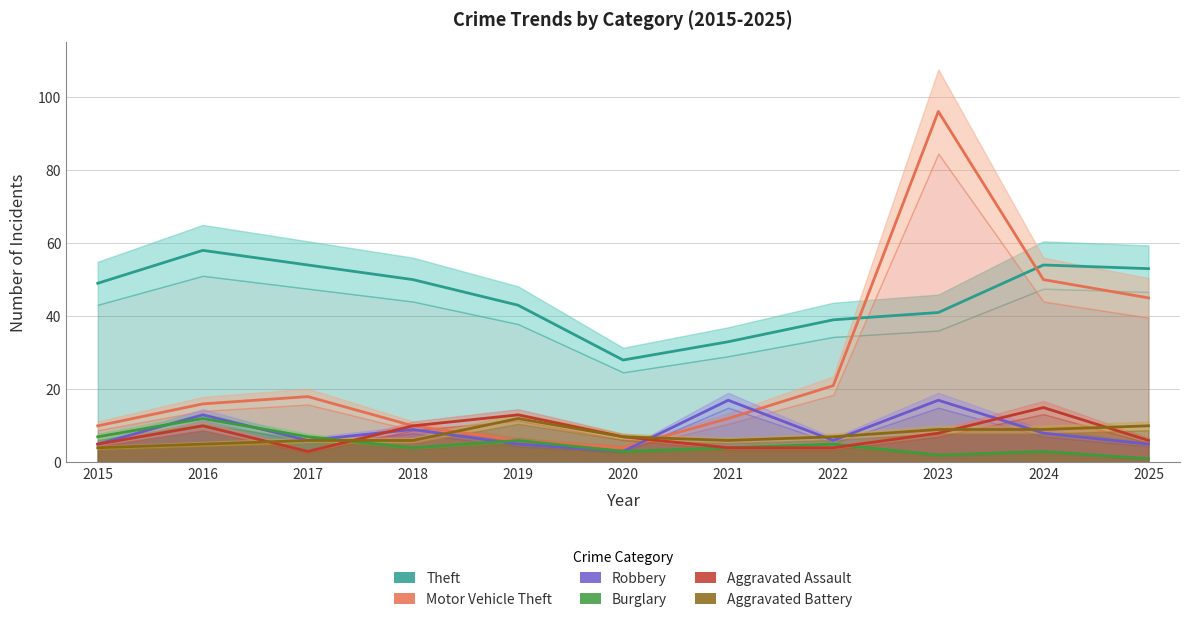

How many data points in Aggravated Battery are less than 7?

5